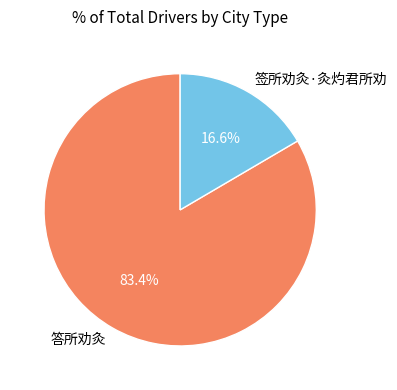

To the nearest percent, what is the difference between the largest and smallest slice percentages?

67%